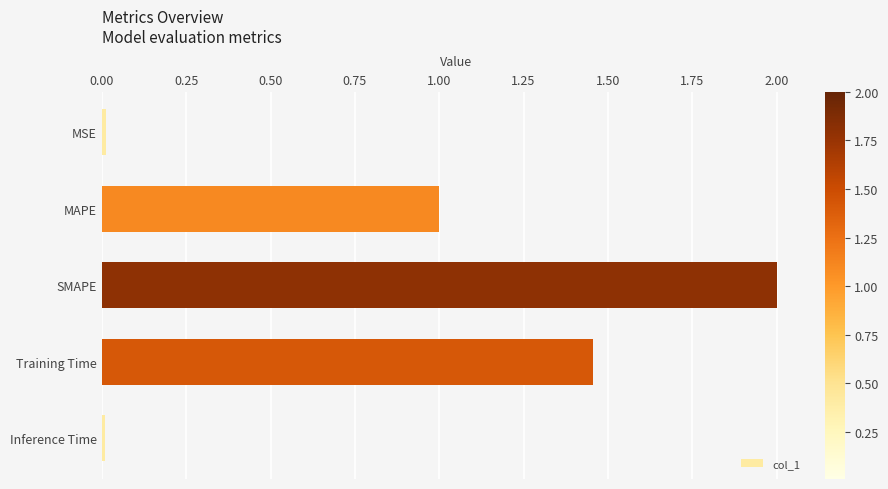

The value at Training Time is 0.6. True or false?

False